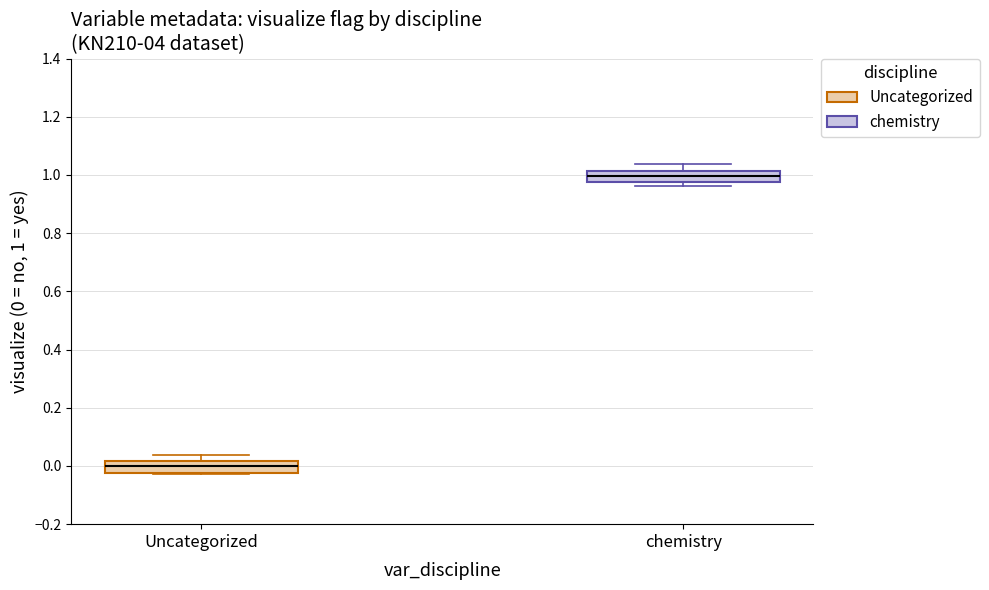

Reading left to right, transcribe this box plot: for each box, give where its median line is, the range the box spans, and where its two whiskers end, as read against the y-axis. The values are not printed on the chart, so give them approximately, as read against the axis.

Uncategorized: median 0.00, box -0.02 to 0.02, whiskers -0.02 to 0.04
chemistry: median 1.00, box 0.98 to 1.02, whiskers 0.96 to 1.04